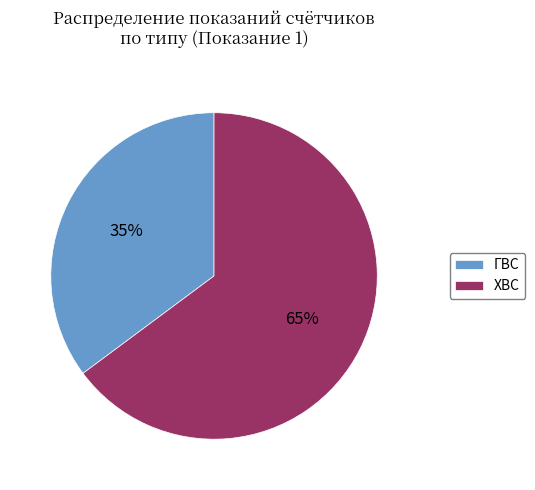

True or false: ГВС accounts for 45% of the total.

False